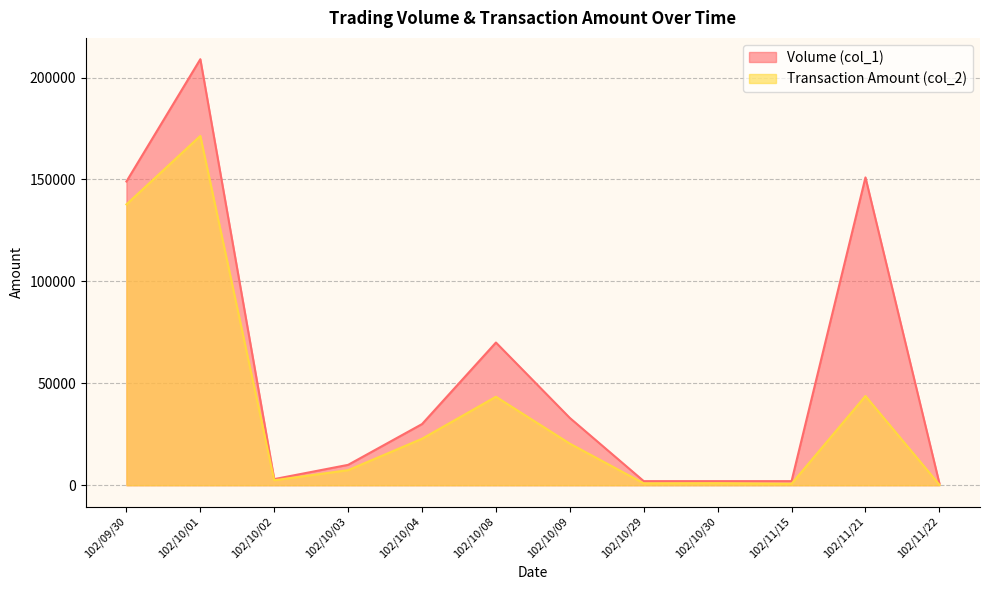

Which series has the largest total across all categories?

Volume (col_1)